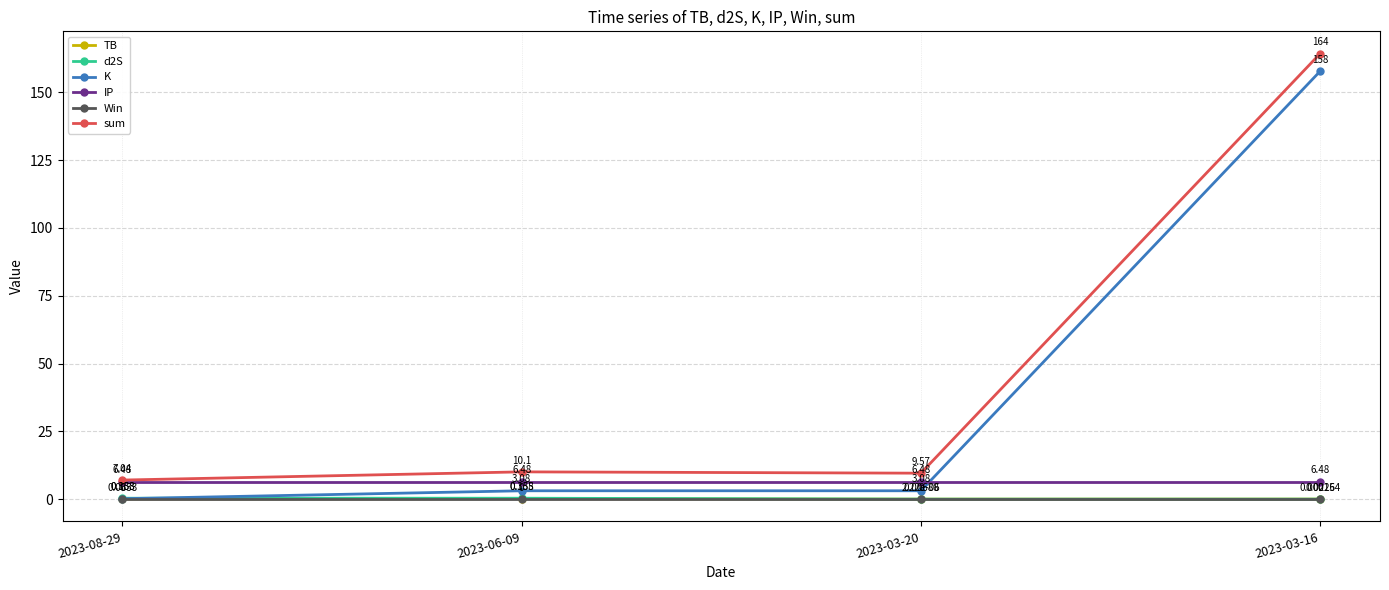

How many interior local peaks does the sum series have?

1